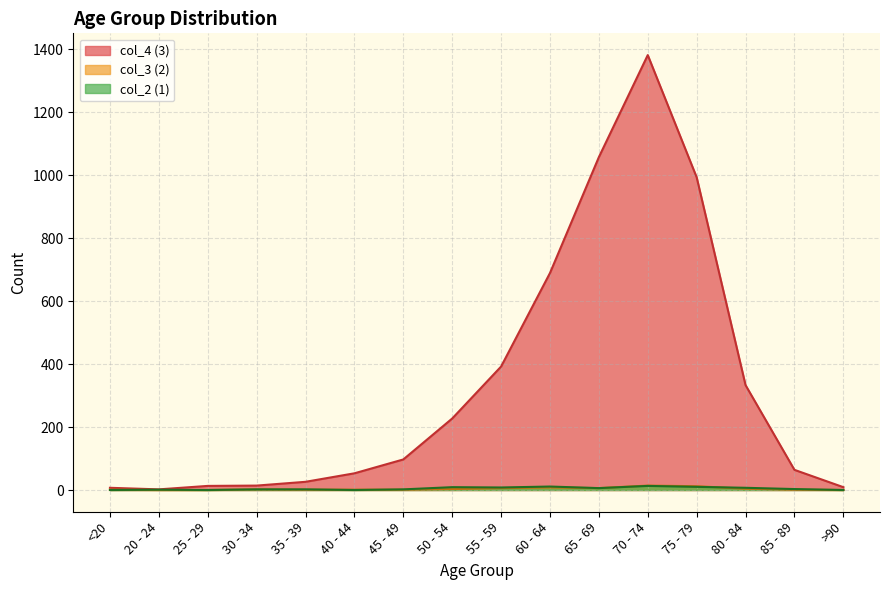

What is the sum of the col_4 (3) values at 55 - 59 and 80 - 84?

725